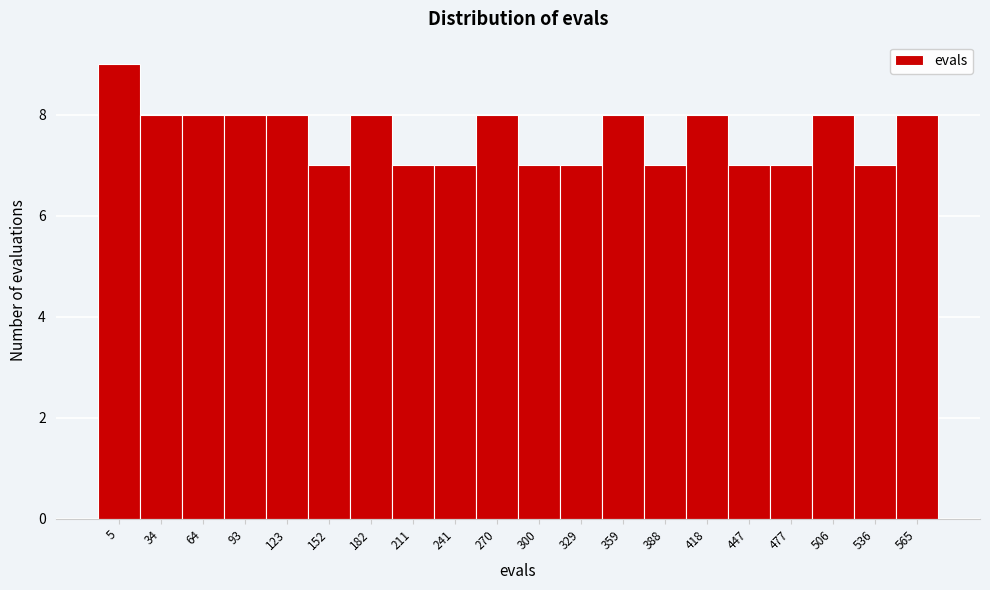

Reading right to left, list all the values displayed in this chart.

565=8	536=7	506=8	477=7	447=7	418=8	388=7	359=8	329=7	300=7	270=8	241=7	211=7	182=8	152=7	123=8	93=8	64=8	34=8	5=9